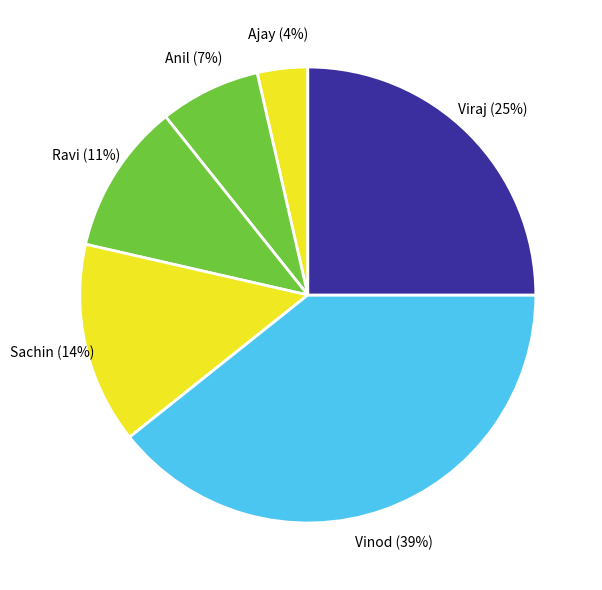

To the nearest percent, what portion does Sachin represent?

14%